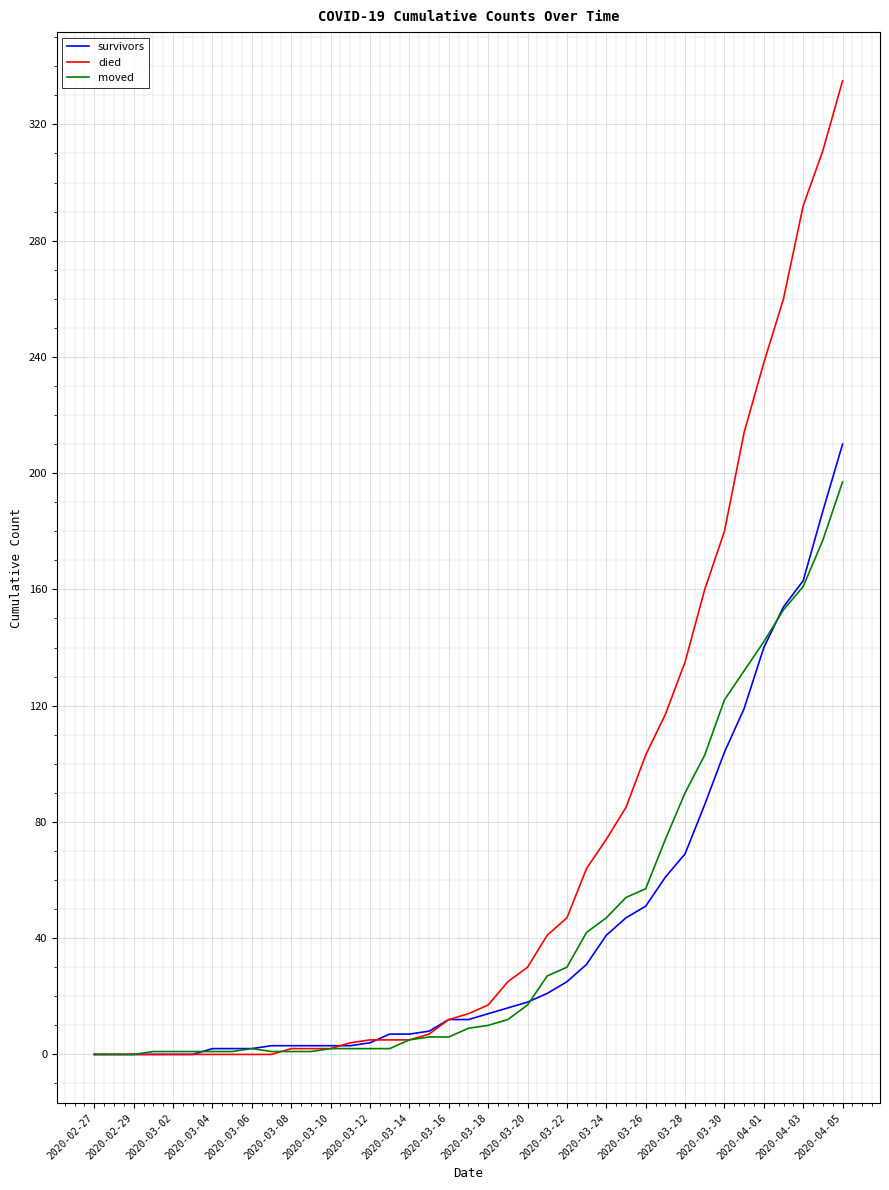

What are all the series names shown in the legend?

survivors, died, moved